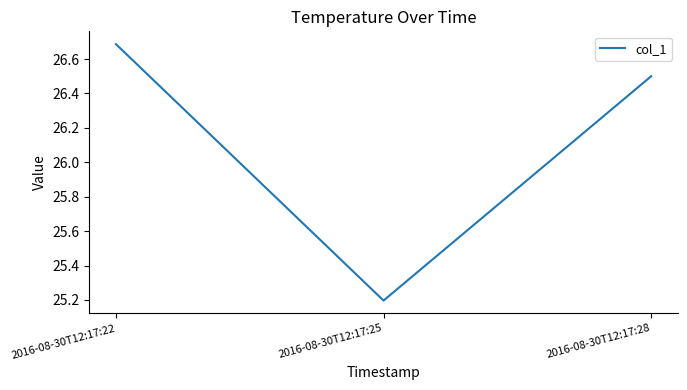

How many series are shown in this chart?

1